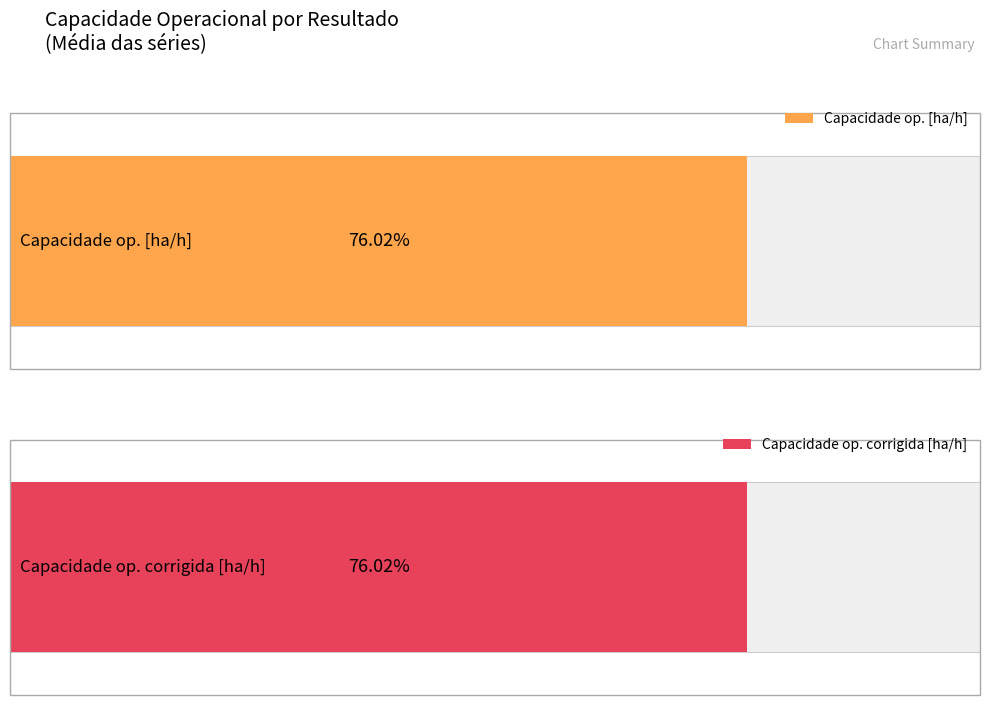

Is it true that Capacidade op. [ha/h] equals 1.0 at Resultado 15?

False